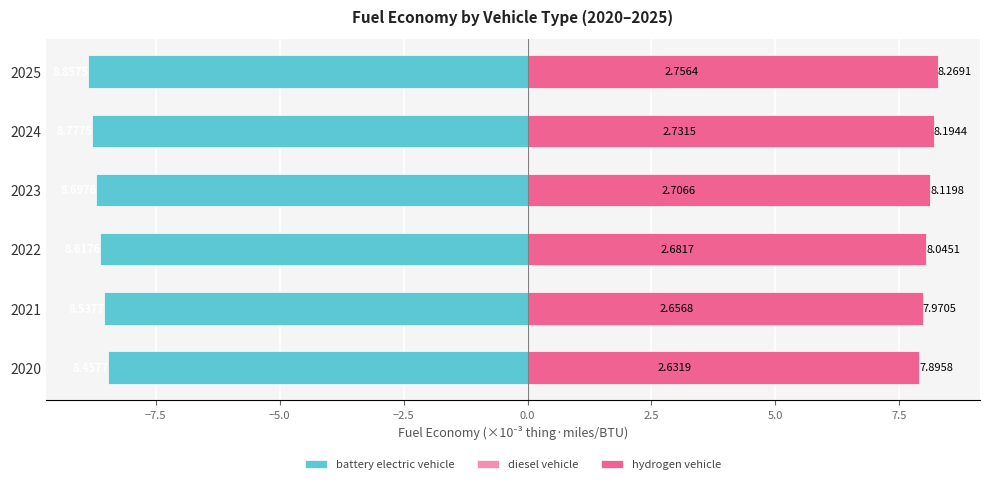

Which series has the largest total across all categories?

hydrogen vehicle